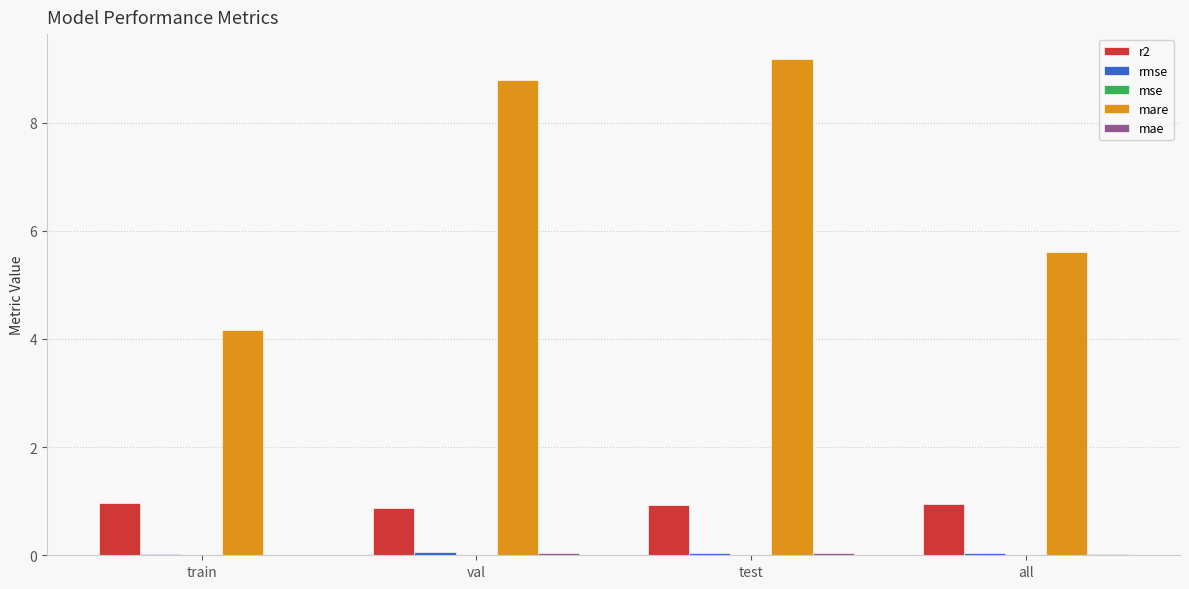

The value of r2 at all is 1.0. True or false?

True